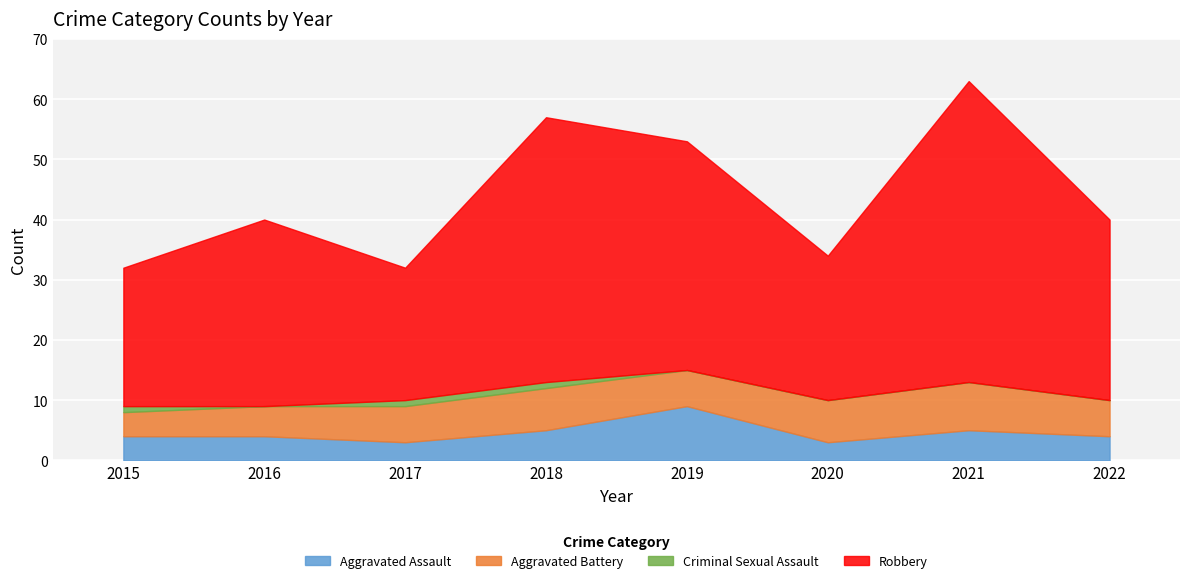

Reading left to right, what are all the values shown in this chart?

Aggravated Assault: 2015=4	2016=4	2017=3	2018=5	2019=9	2020=3	2021=5	2022=4
Aggravated Battery: 2015=4	2016=5	2017=6	2018=7	2019=6	2020=7	2021=8	2022=6
Criminal Sexual Assault: 2015=1	2016=0	2017=1	2018=1	2019=0	2020=0	2021=0	2022=0
Robbery: 2015=23	2016=31	2017=22	2018=44	2019=38	2020=24	2021=50	2022=30